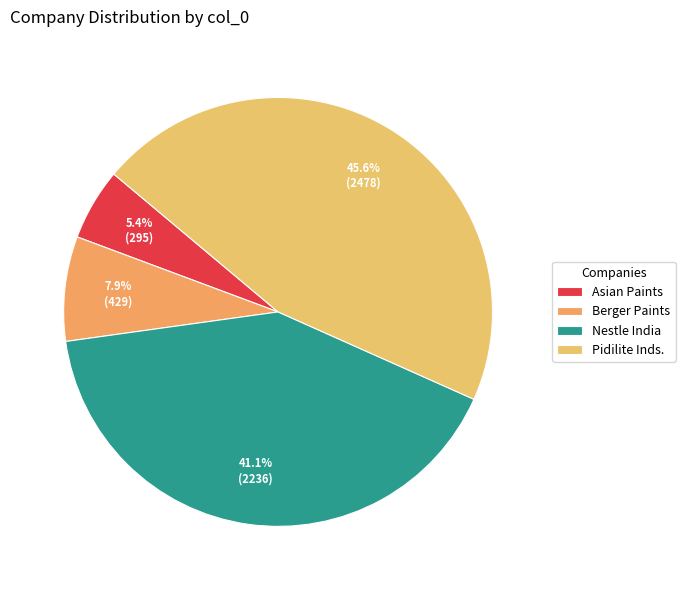

What portion of the pie excludes Asian Paints?

94.6%